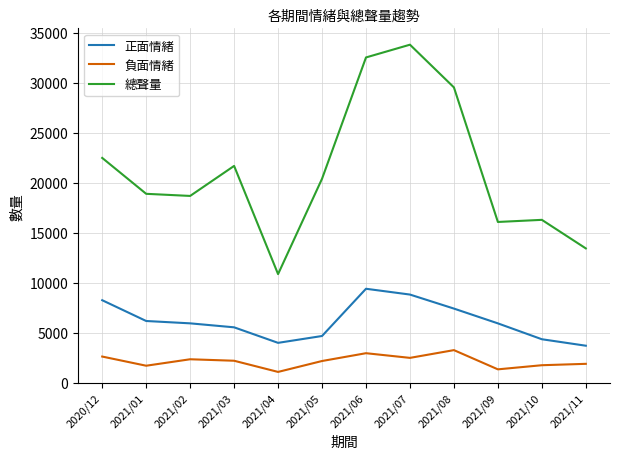

Between 2021/05 and 2021/06, which series saw the biggest shift?

總聲量